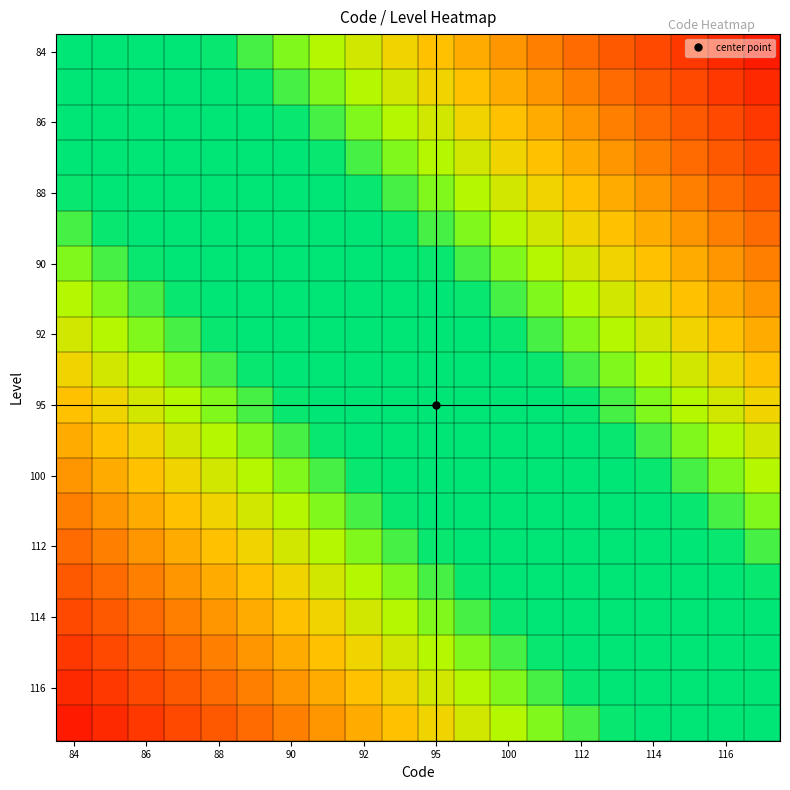

At how many categories does at least one series exceed 0?

20